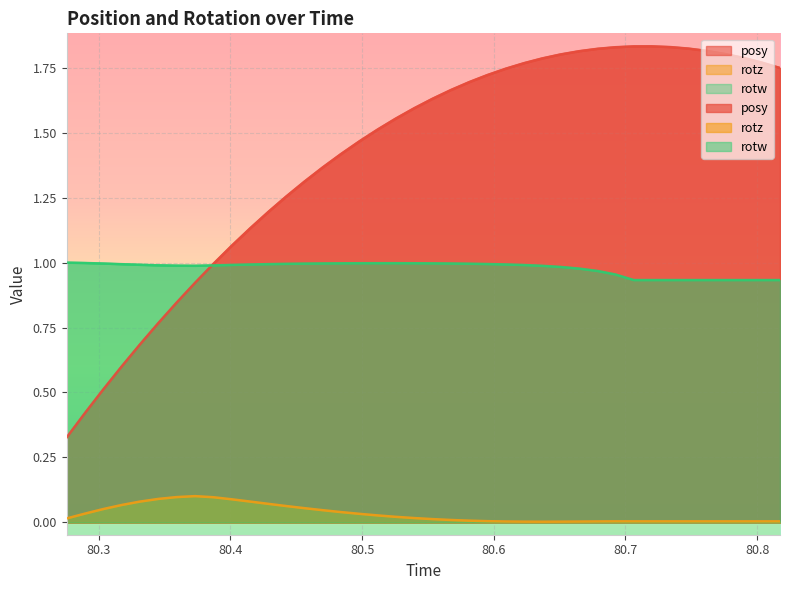

How many interior local peaks does the rotz series have?

2